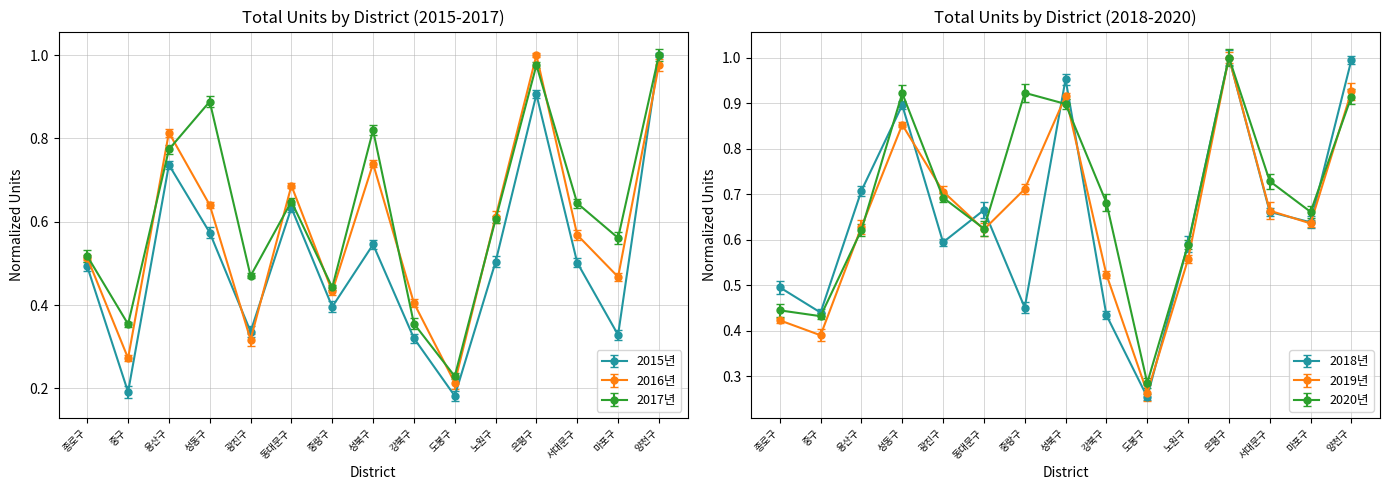

The 2019년 series shows 0.7 at 중랑구. True or false?

True